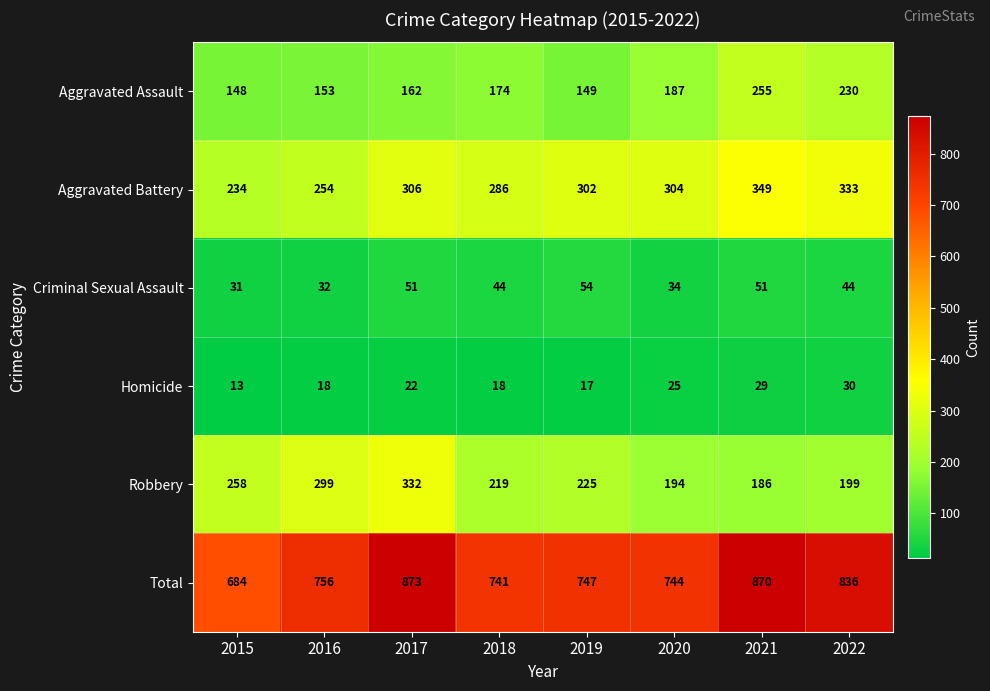

What is the sum of the Total values at 2018 and 2020?

1485